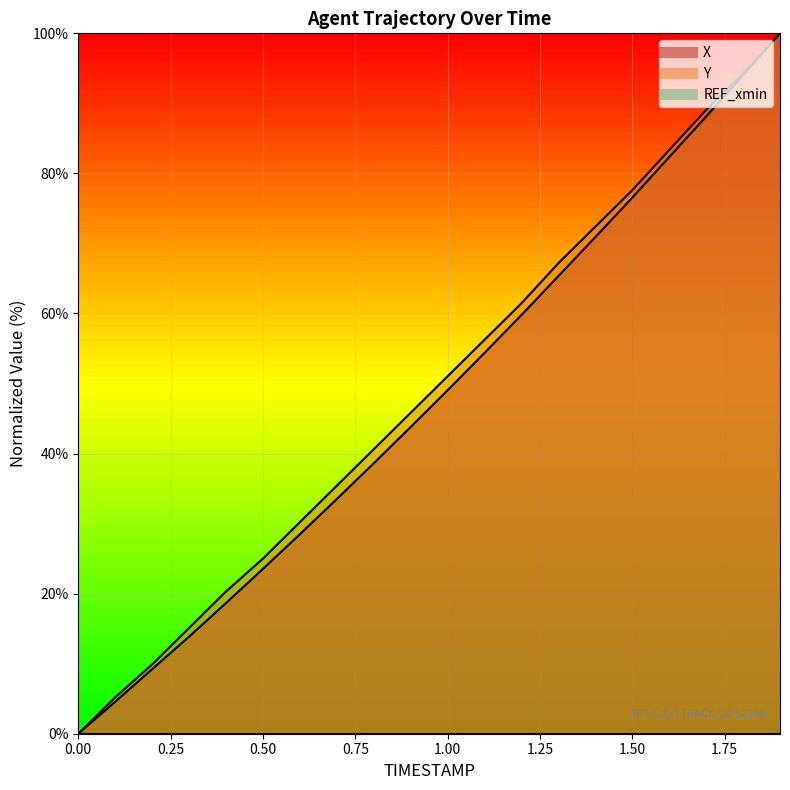

What is the value of the Y point at the 20th from the left?

100.0